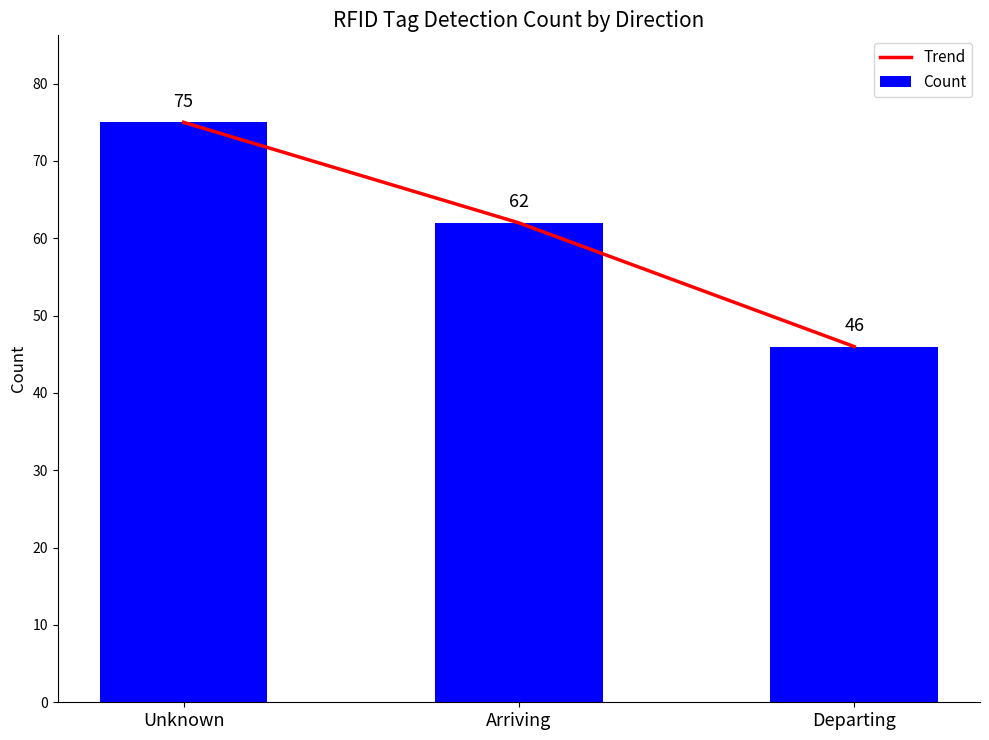

At which category is the sum across all series the highest?

Unknown